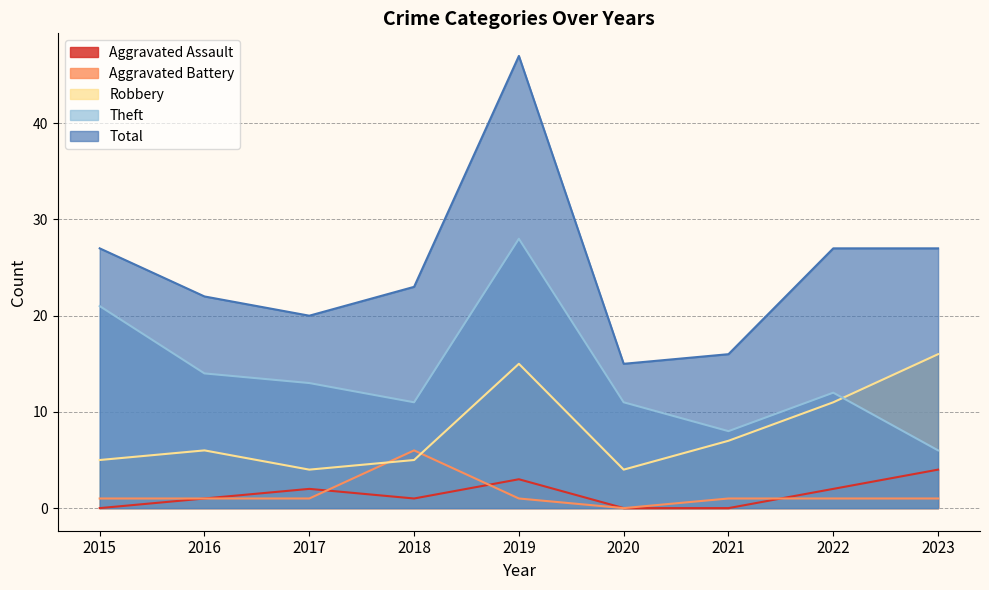

What is the total value across all series at 2020?

30